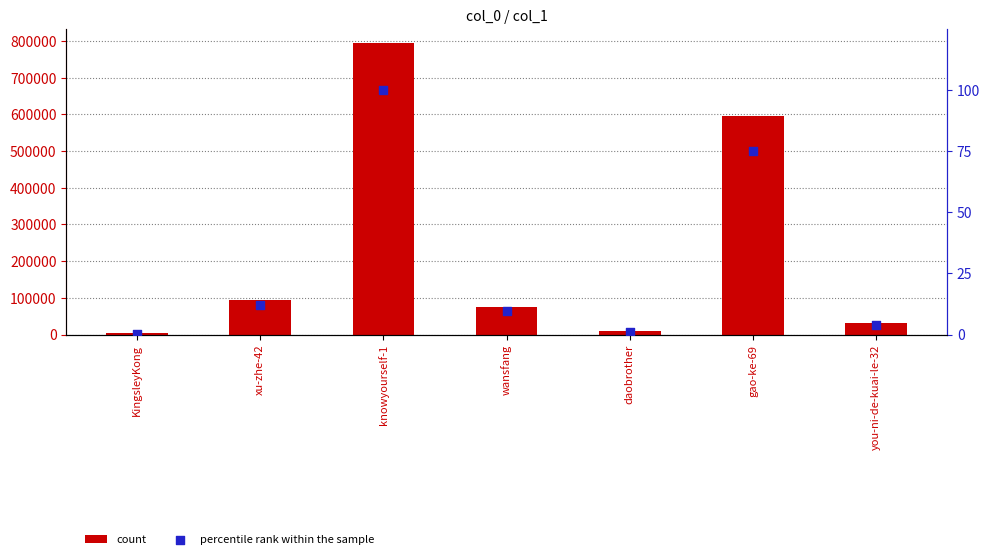

Is the value of percentile rank within the sample at wansfang greater than the value of count at gao-ke-69?

No